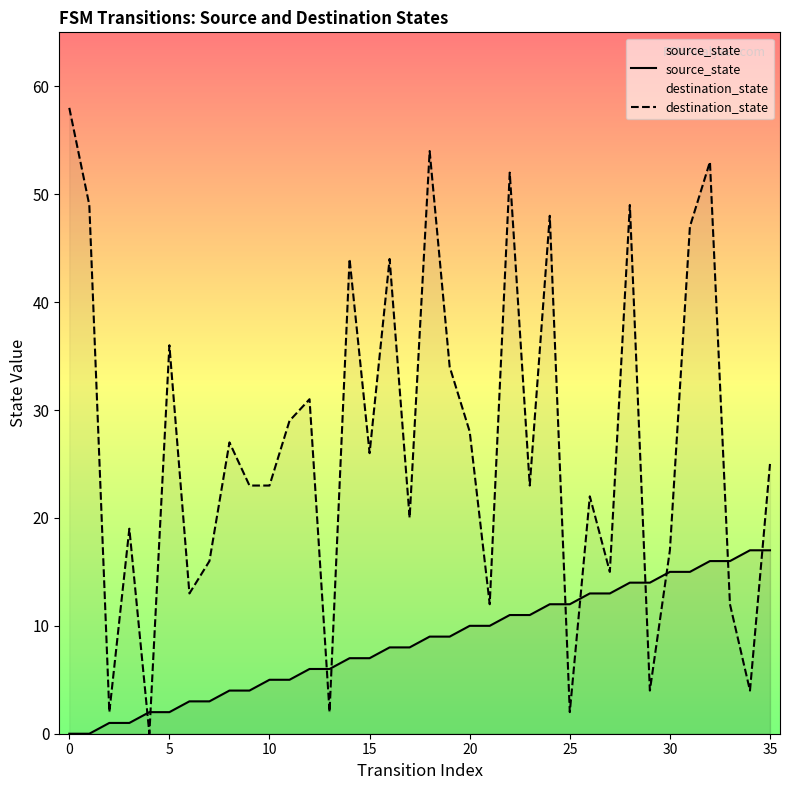

At which category is the sum across all series the highest?

32